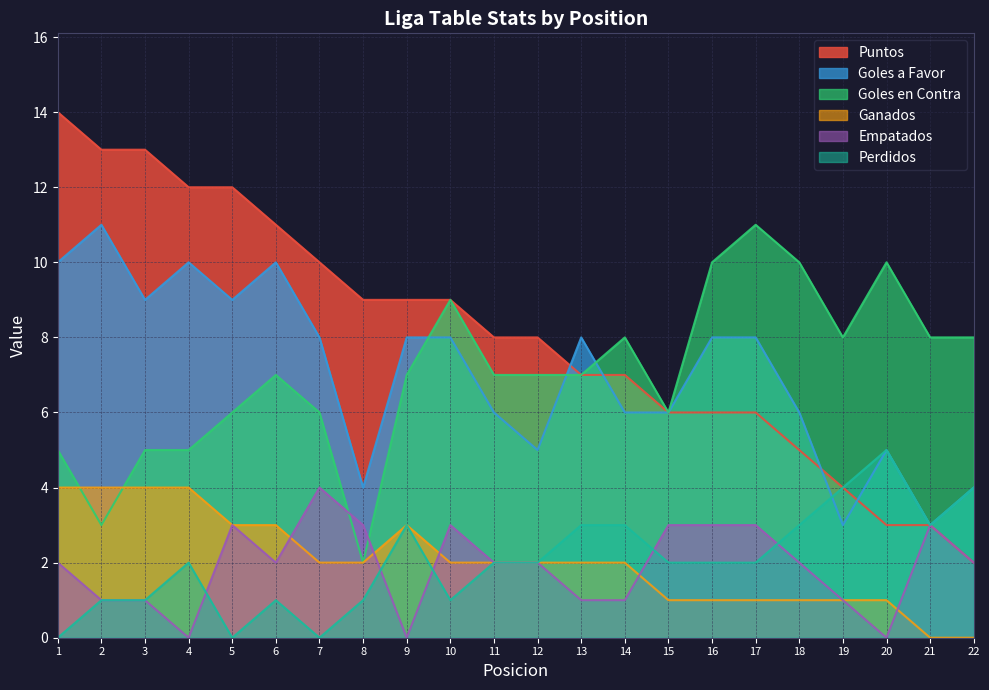

Read the Empatados value at 1.

2